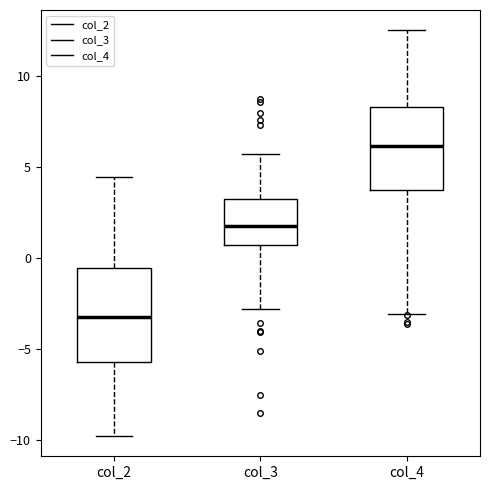

Which box has the lowest median line?

col_2